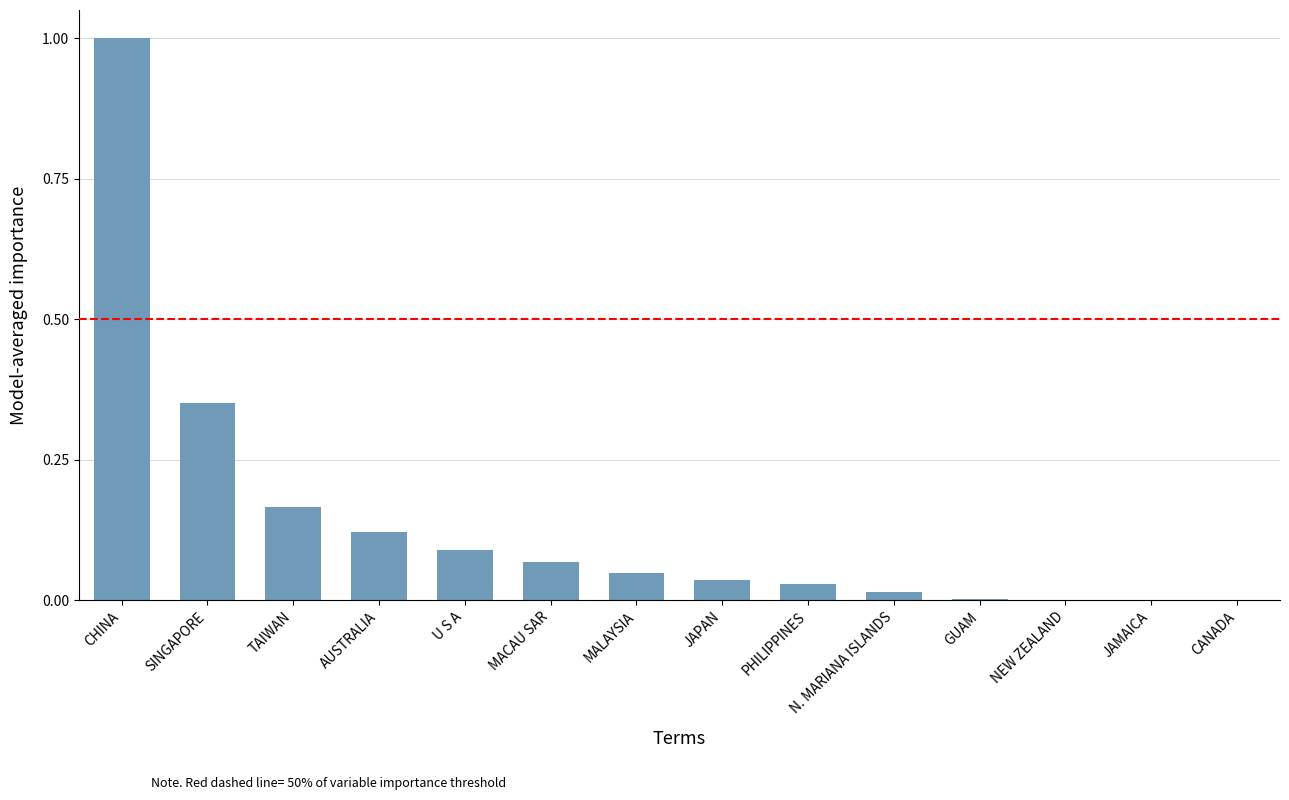

Is it true that the value at PHILIPPINES is 0.1?

False